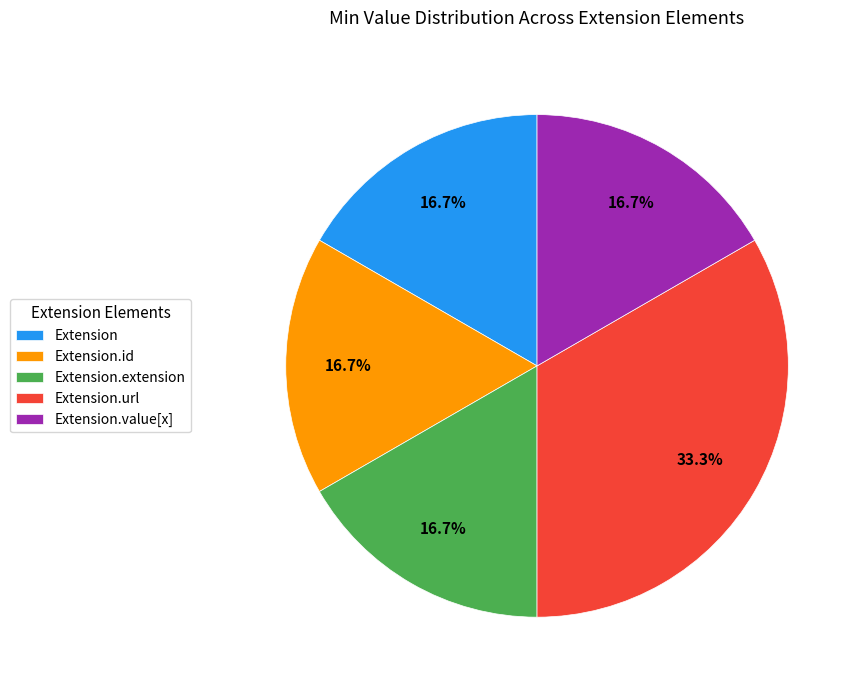

Approximately how many times larger is the value at Extension compared to Extension.value[x]?

1.0